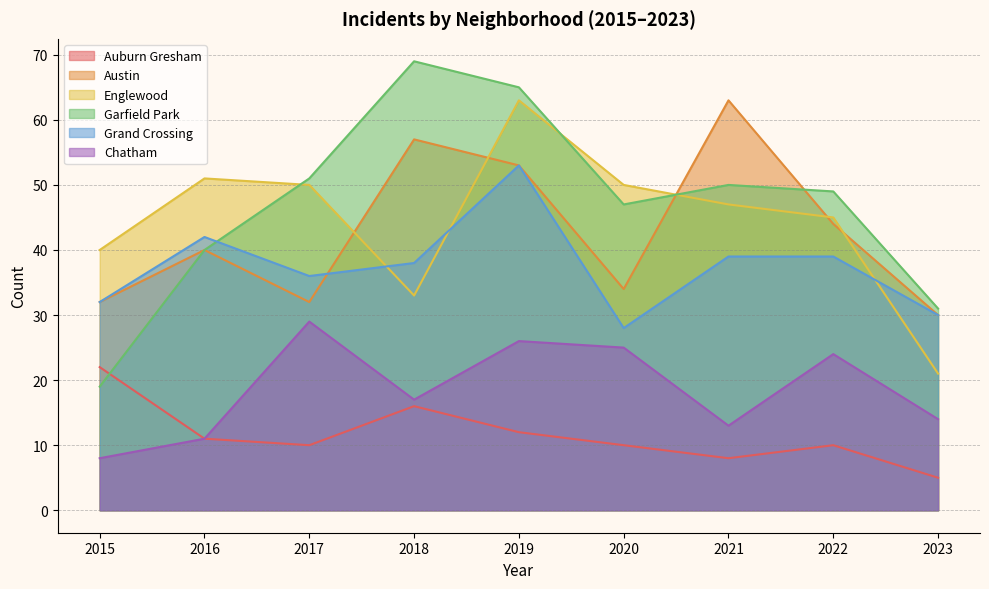

Where does the Auburn Gresham series first go above 10?

2015